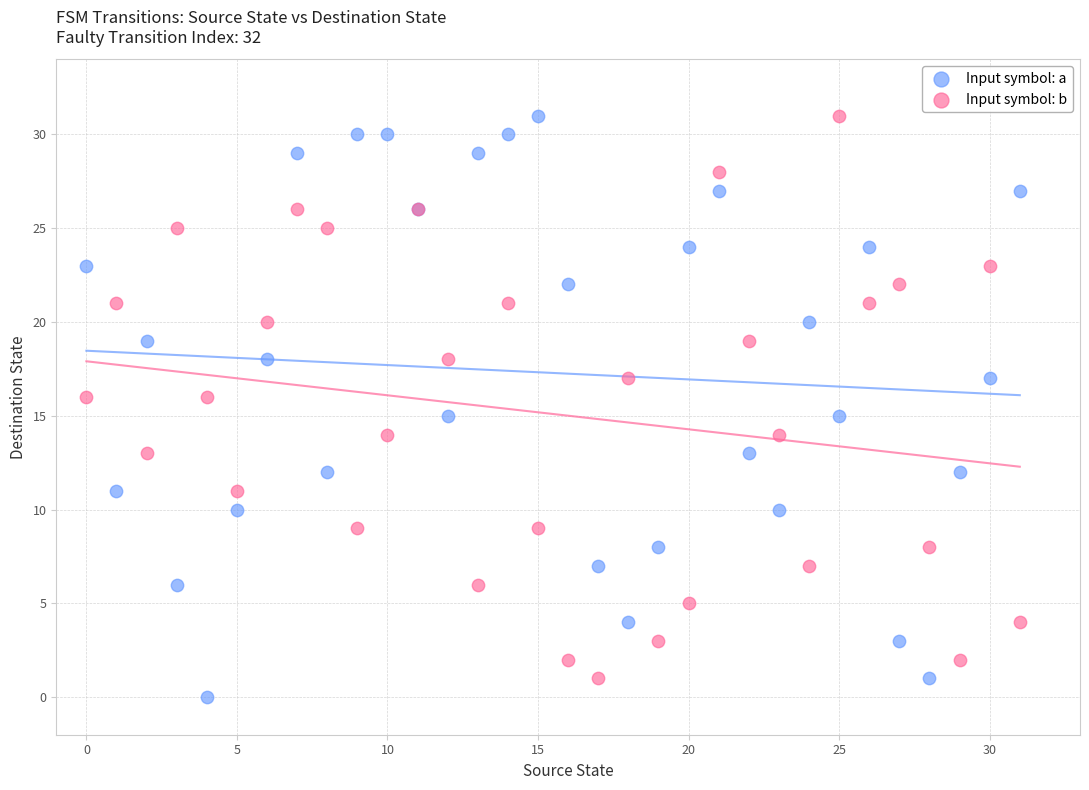

Which series has the widest spread of Y values?

Input symbol: a